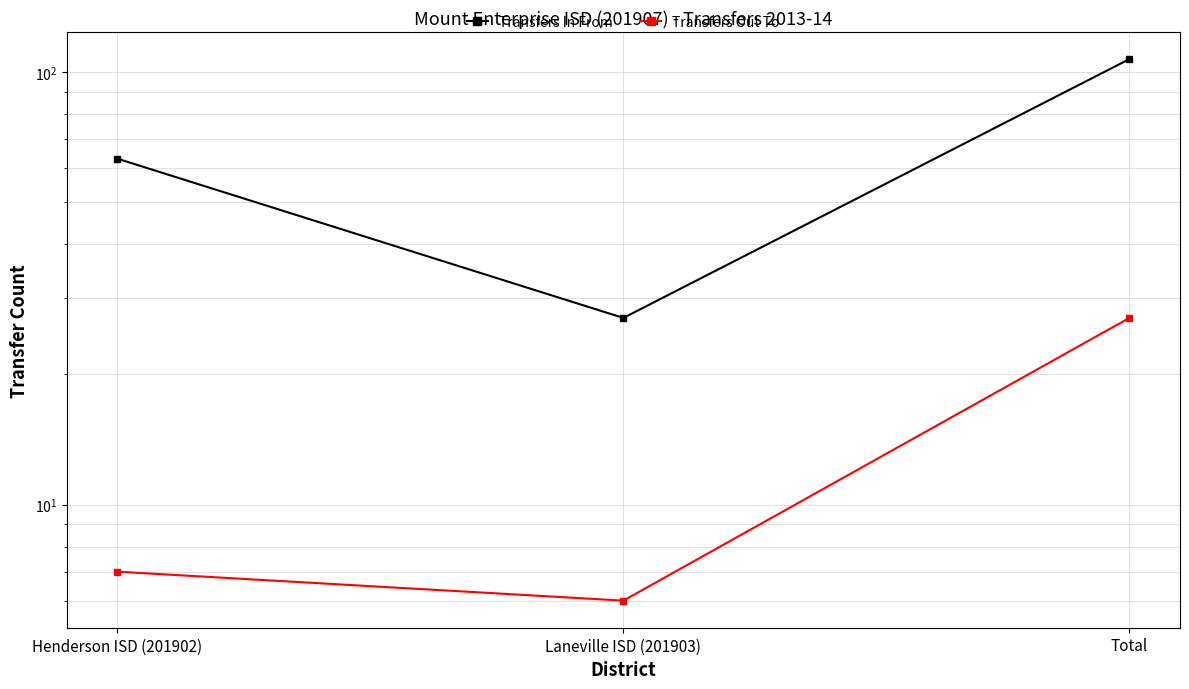

What is the minimum value for Transfers Out To?

6